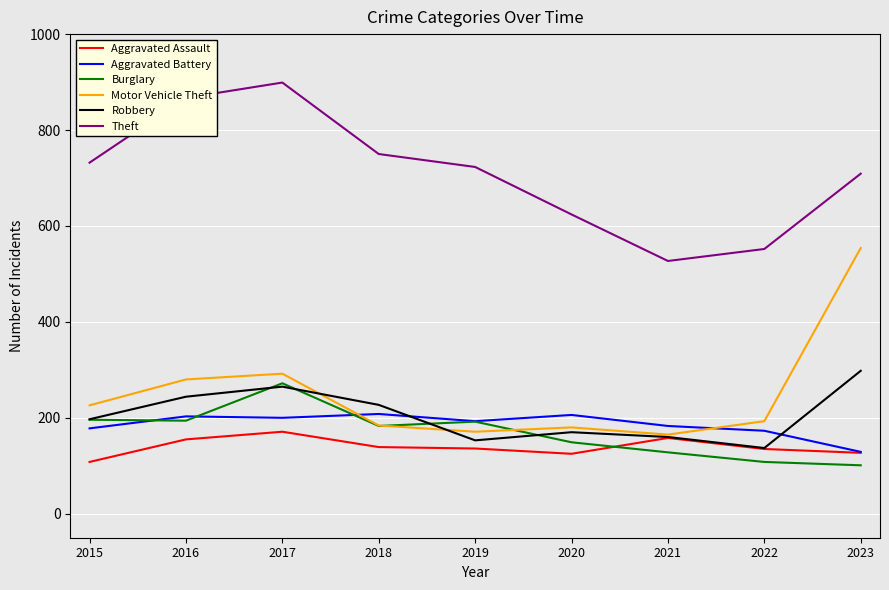

What is the sum of all Motor Vehicle Theft values?

2245